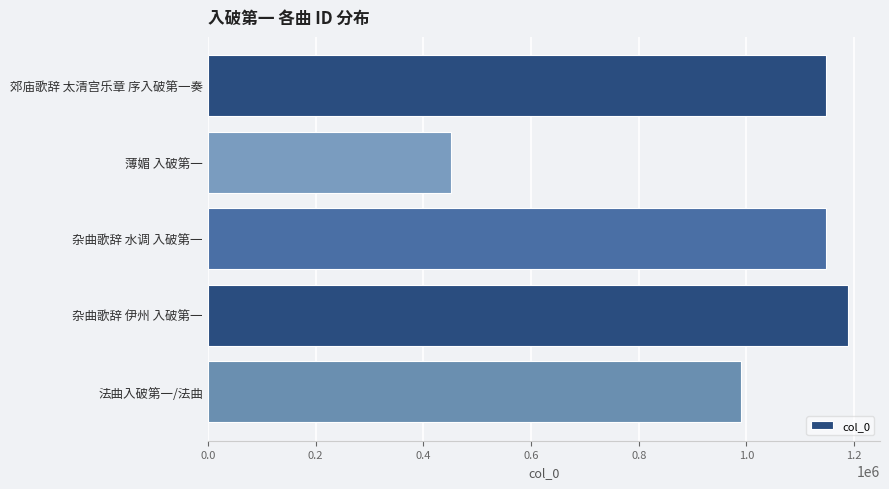

What is the label of the 1st bar from the bottom?

法曲入破第一/法曲